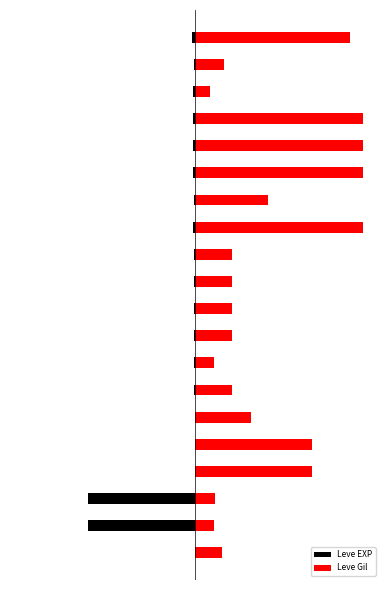

What is the difference between the second highest and second lowest values in the Leve Gil series?

880